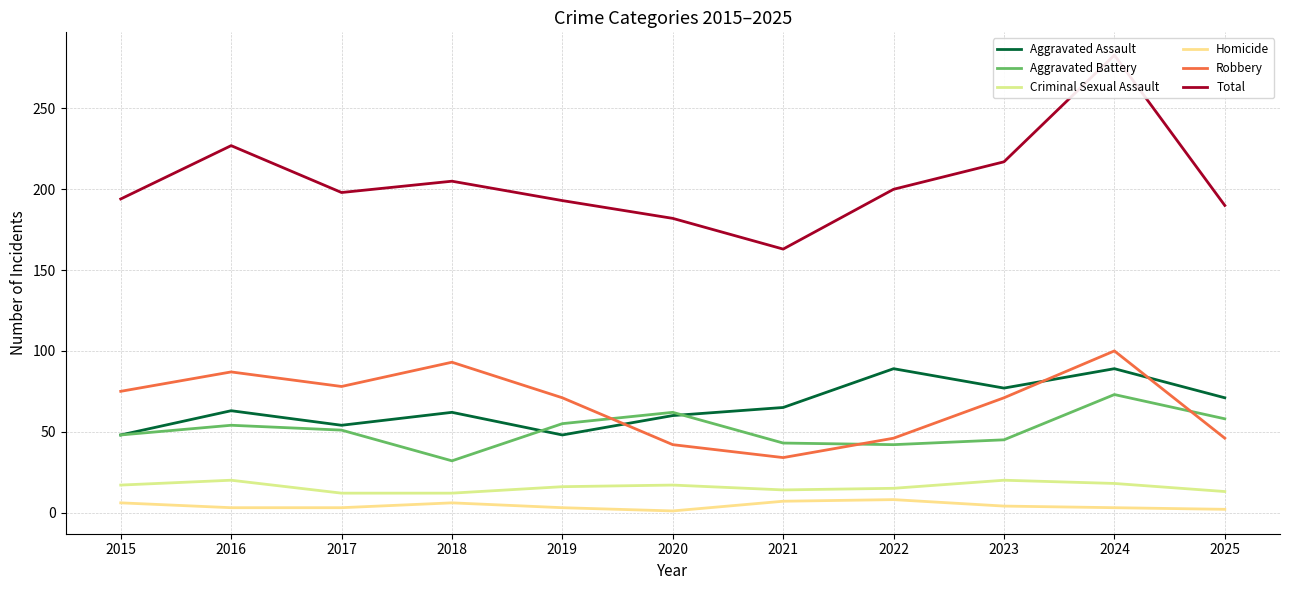

In Aggravated Battery, how many points are higher than both neighbors (excluding endpoints)?

3